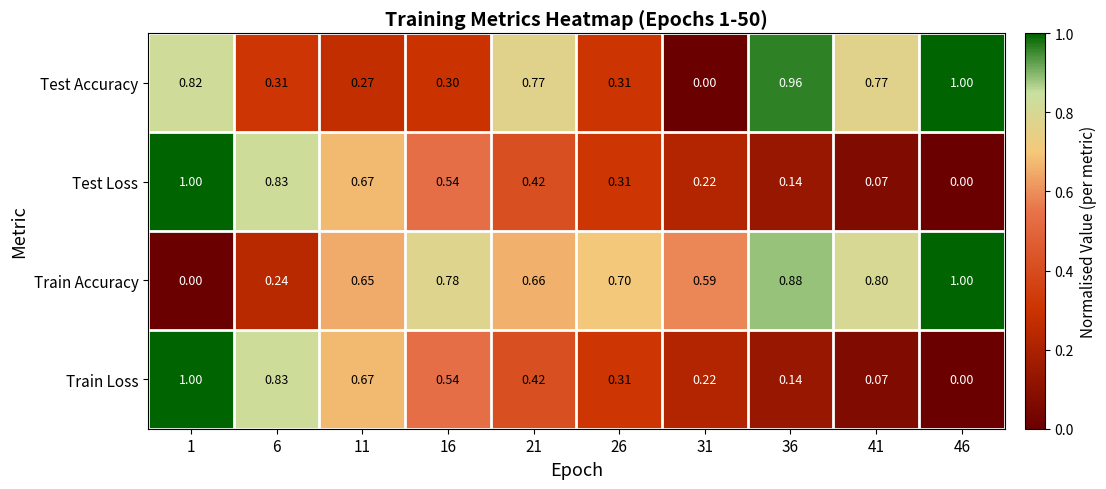

Which series changed the most between 26 and 41?

Test Accuracy